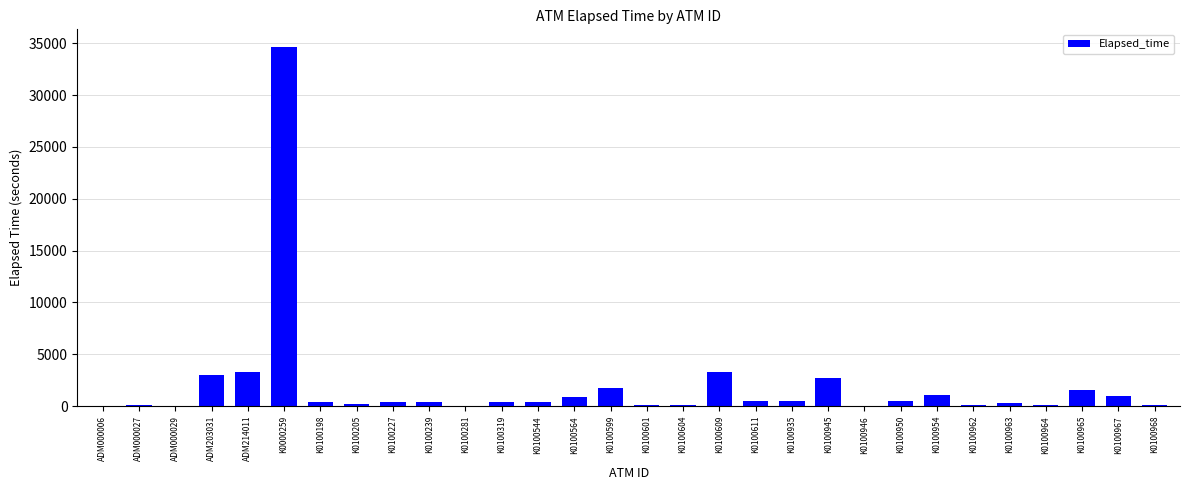

Does the chart contain stacked bars?

No